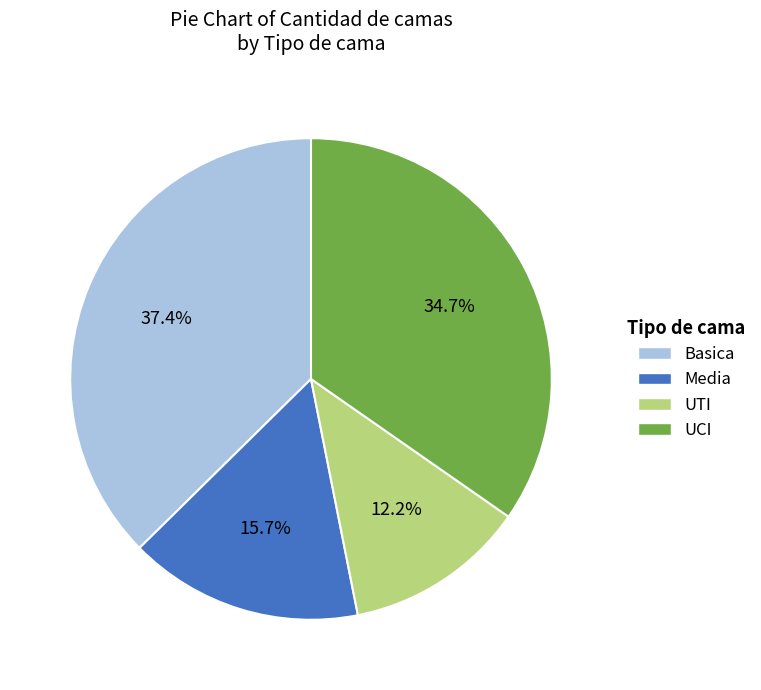

Rank the categories by value from highest to lowest.

Basica, UCI, Media, UTI